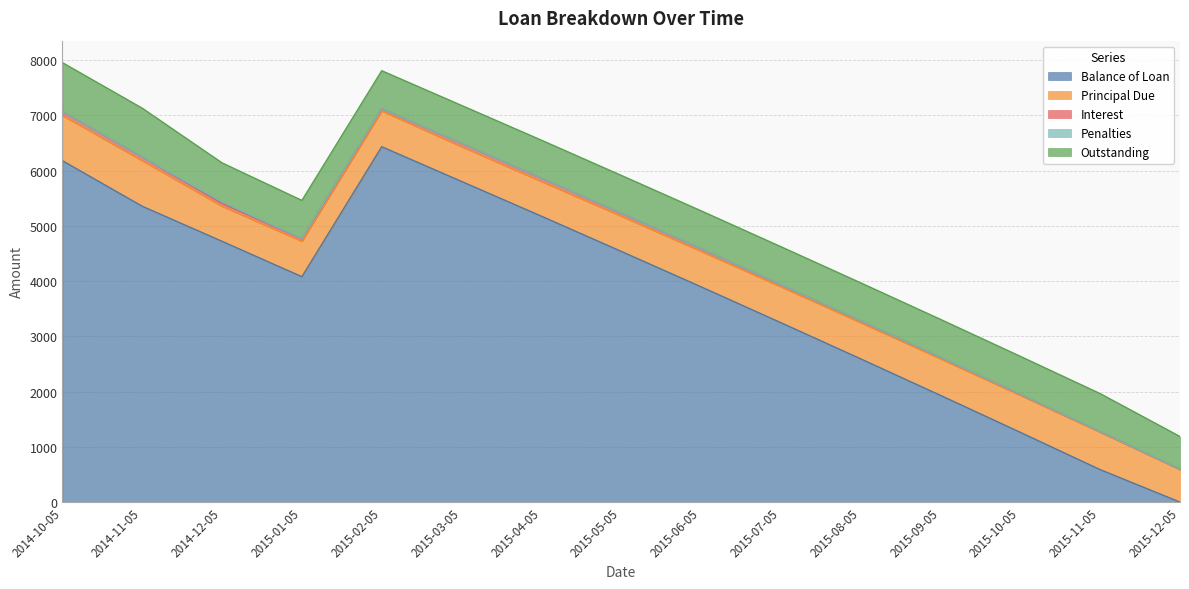

At 2015-08-05, list the series in order from smallest to largest.

Penalties, Interest, Principal Due, Outstanding, Balance of Loan